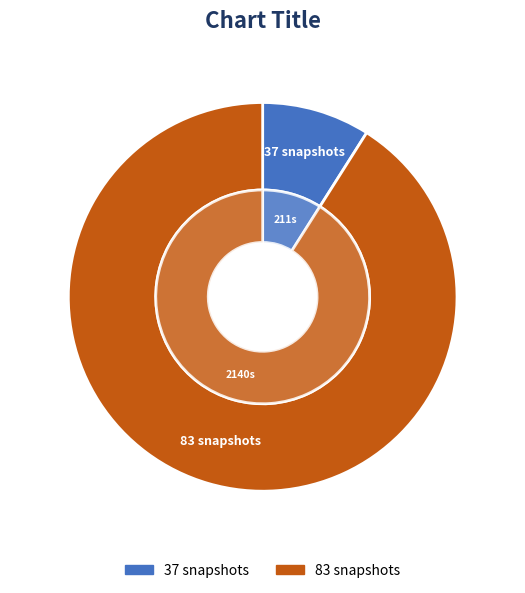

Which has a higher value, 83 snapshots or 37 snapshots?

83 snapshots